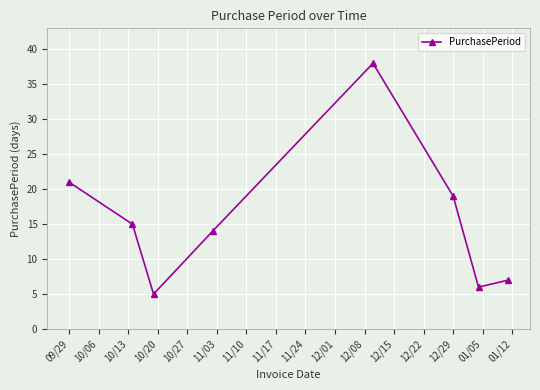

How many interior local peaks (higher than both neighbors) does the data have?

1